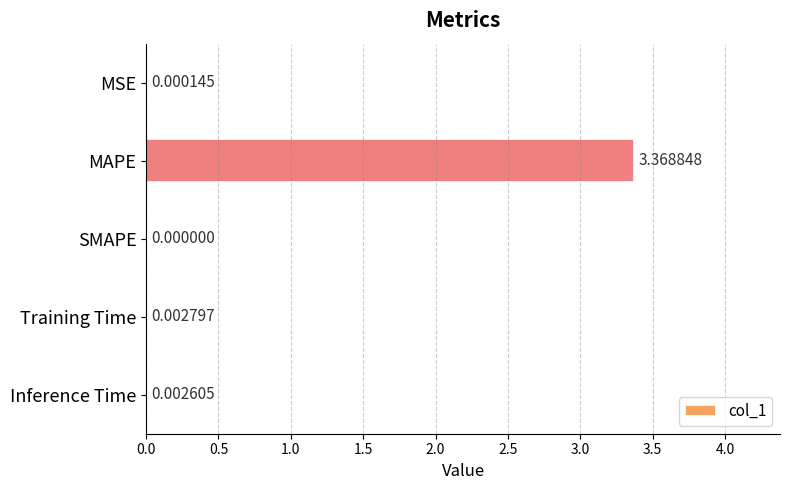

Where is the data nearest to the value 1?

Training Time